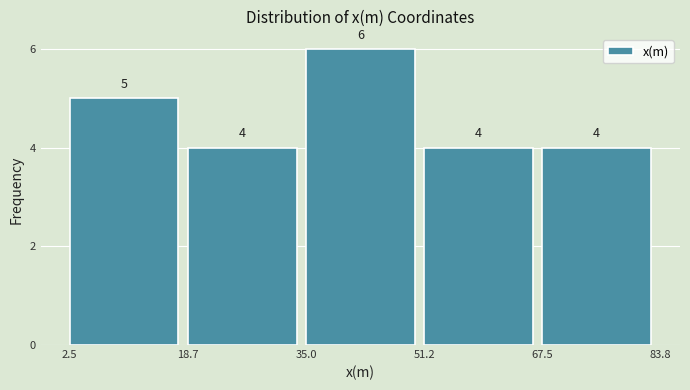

Reading left to right, transcribe this chart: for each bar, give the range it covers on the x-axis and its height.

2.5 to 18.7: 5
18.7 to 35.0: 4
35.0 to 51.2: 6
51.2 to 67.5: 4
67.5 to 83.8: 4